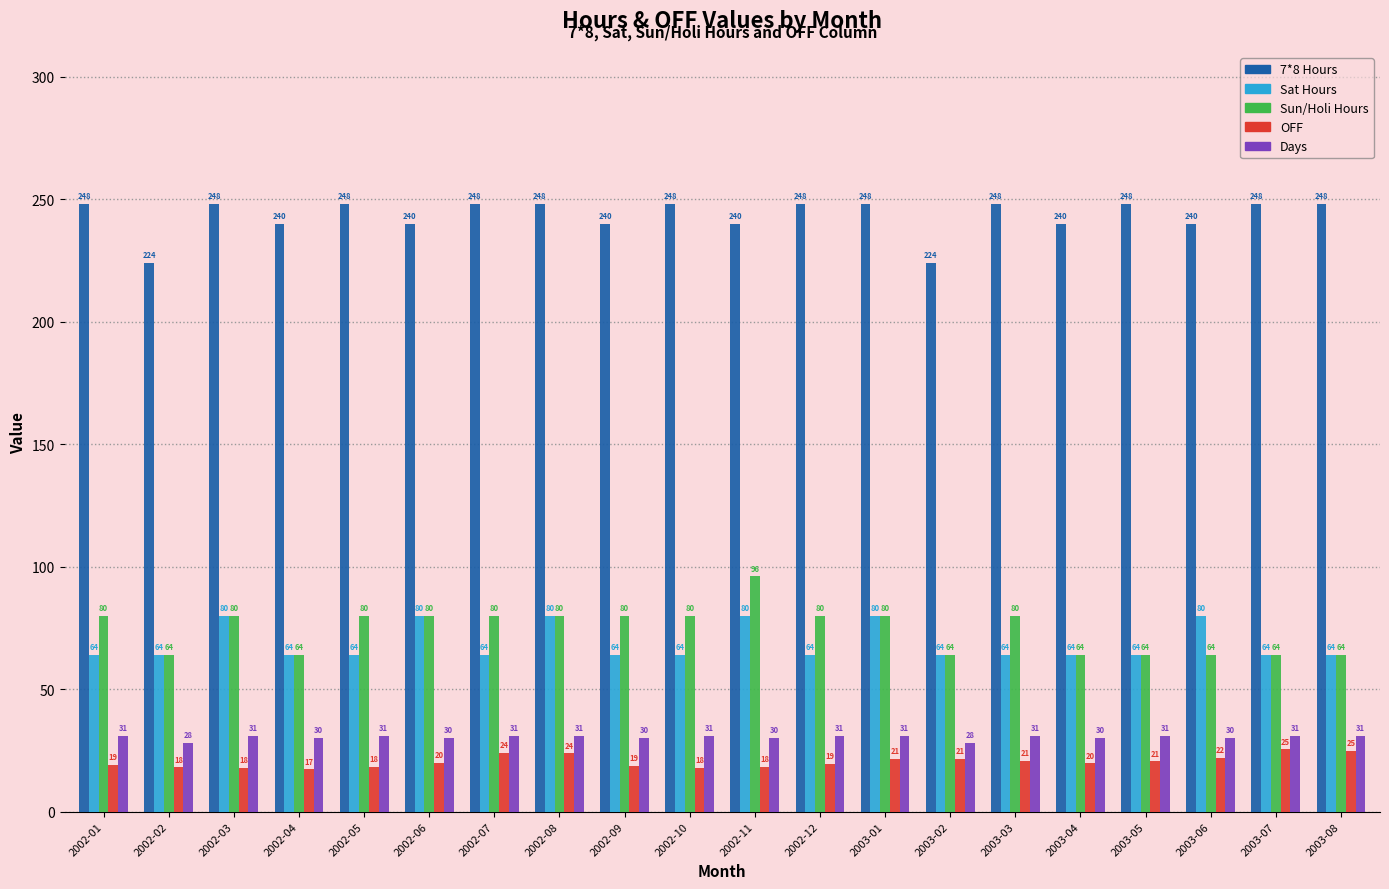

Does the chart contain stacked bars?

No